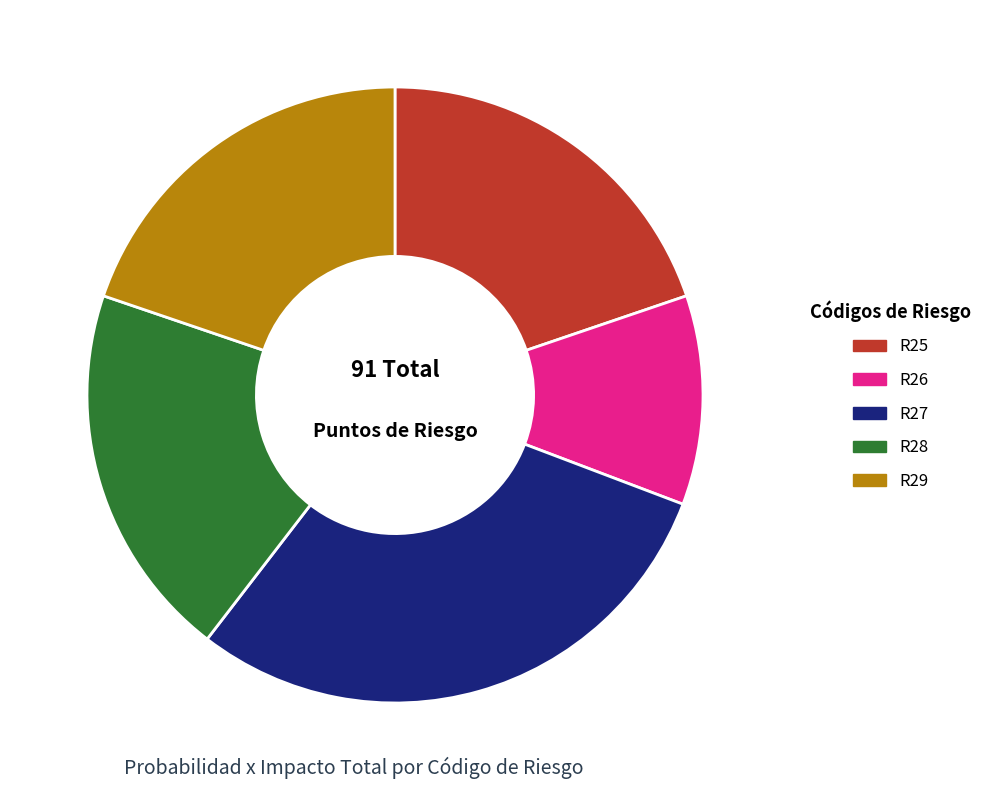

Do R26 and R29 together represent more than half of the pie?

No